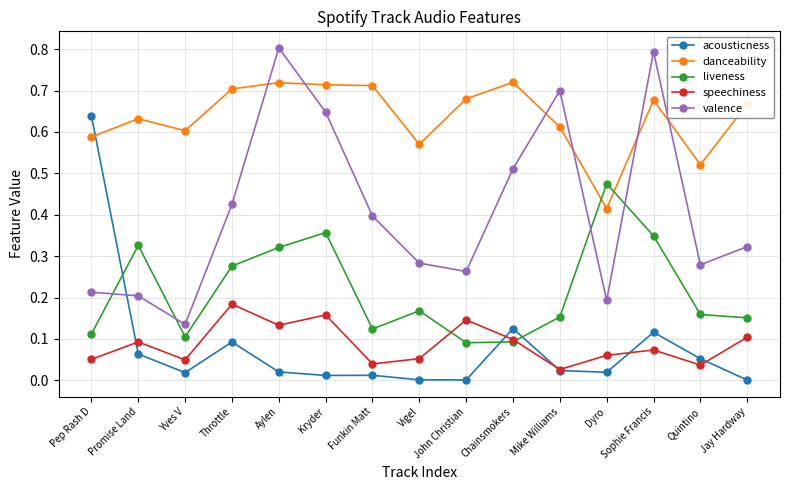

Which series has the largest total across all categories?

danceability